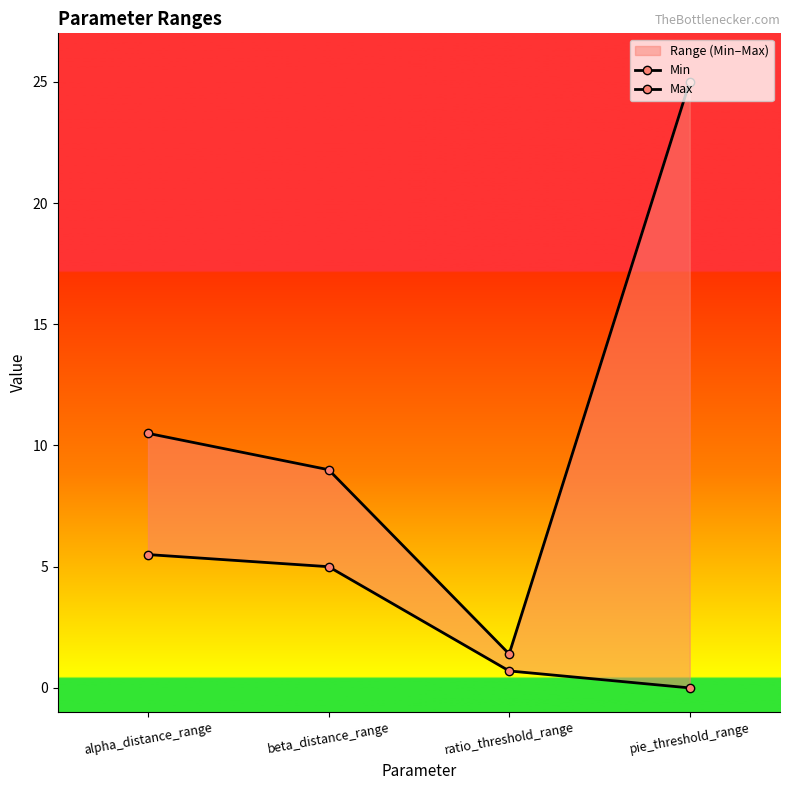

How many data points in Min are less than 5?

2